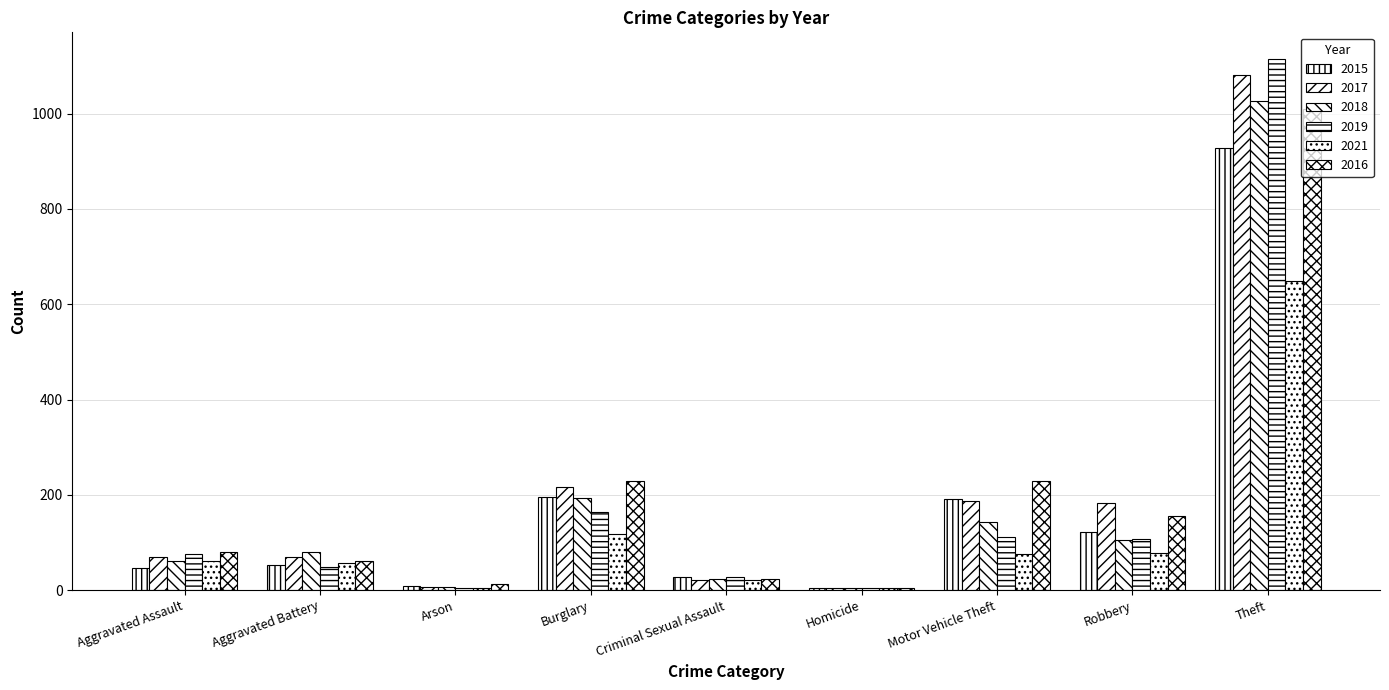

List the labels in order of 2019 value, smallest first.

Homicide, Arson, Criminal Sexual Assault, Aggravated Battery, Aggravated Assault, Robbery, Motor Vehicle Theft, Burglary, Theft